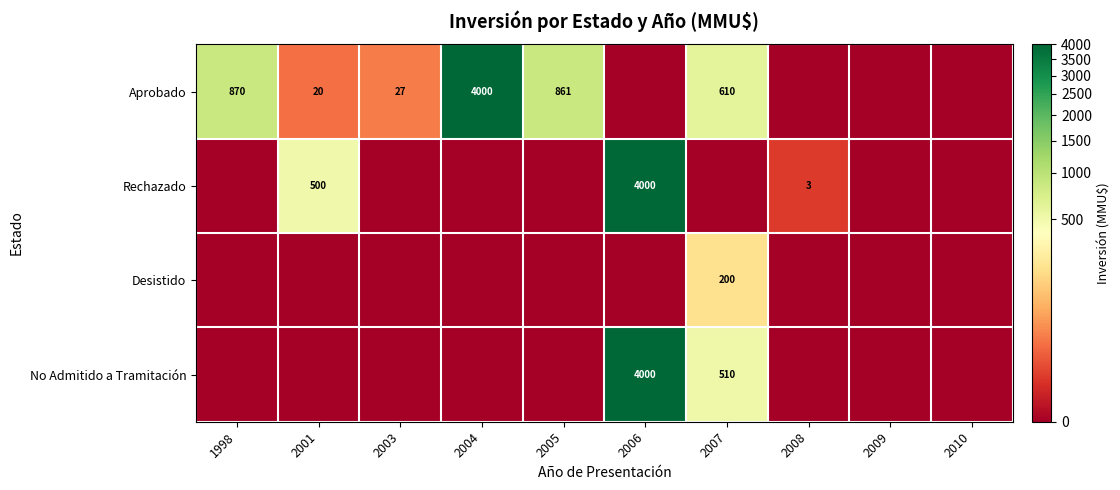

At how many categories does at least one series exceed 847?

4